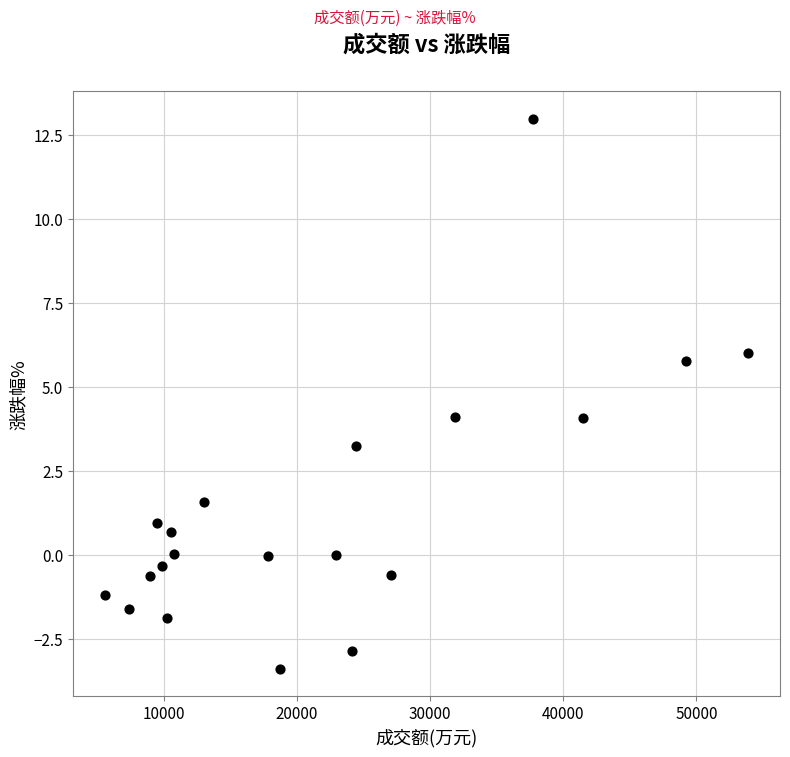

What is the range of X values (max minus min)?

48279.0